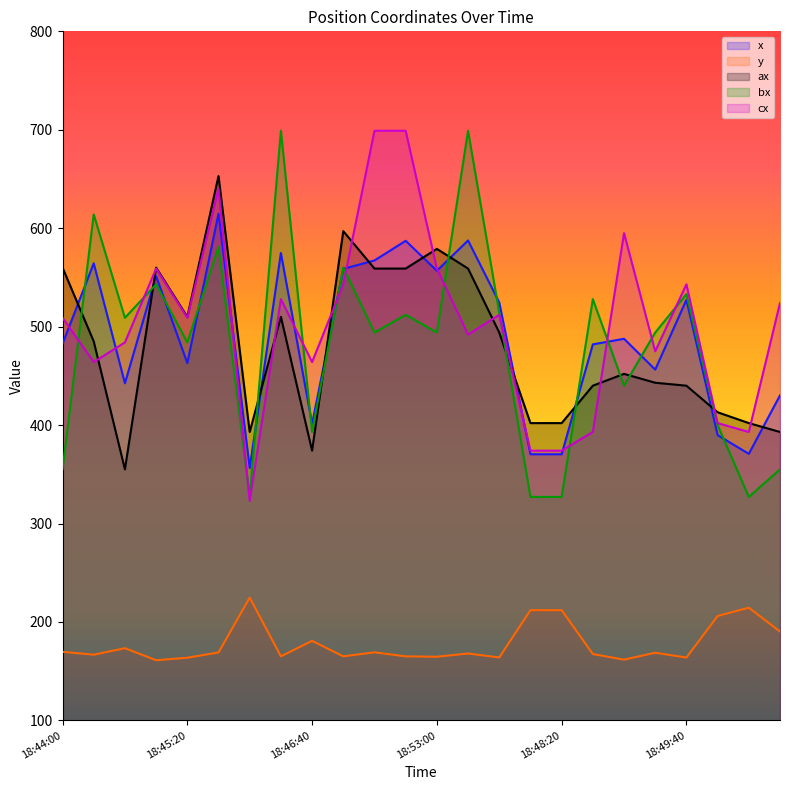

The value of cx at 18:49:40 is 543.0. True or false?

True